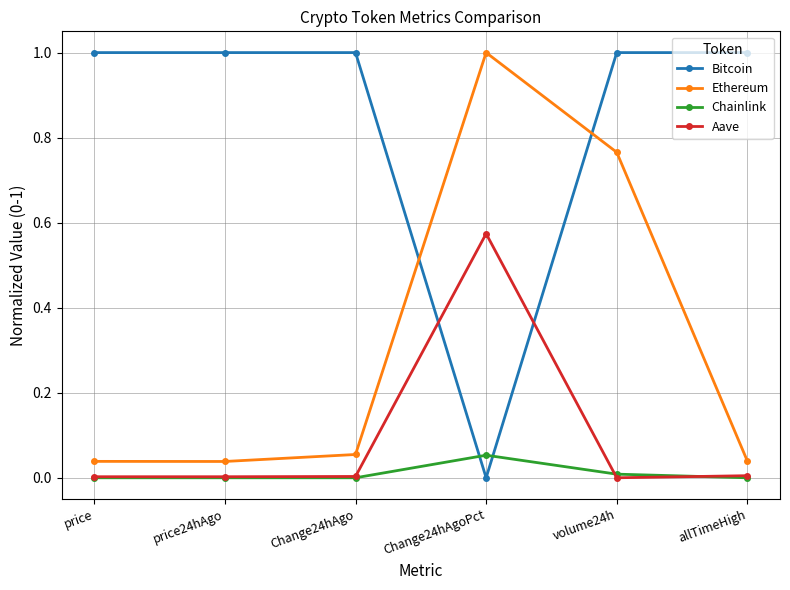

In Bitcoin, how many points are lower than both neighbors (excluding endpoints)?

1